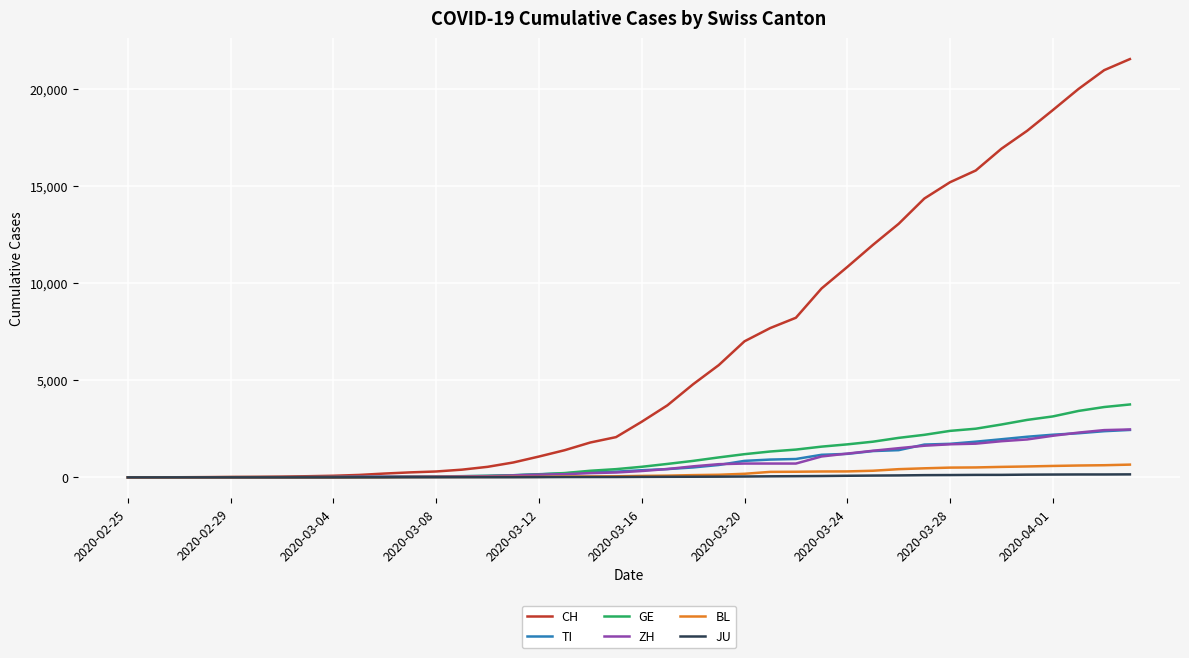

How many lines are shown in the chart?

6